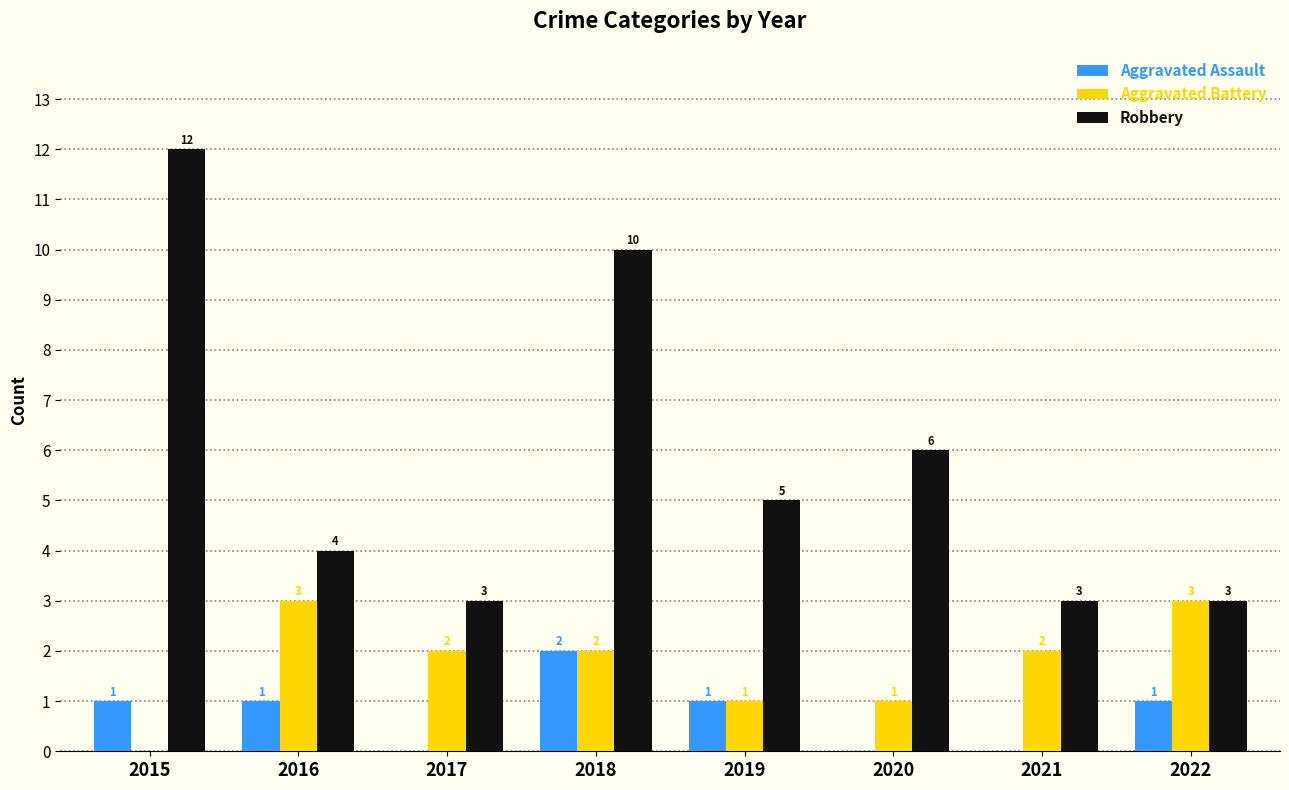

How many distinct data groups are displayed?

3